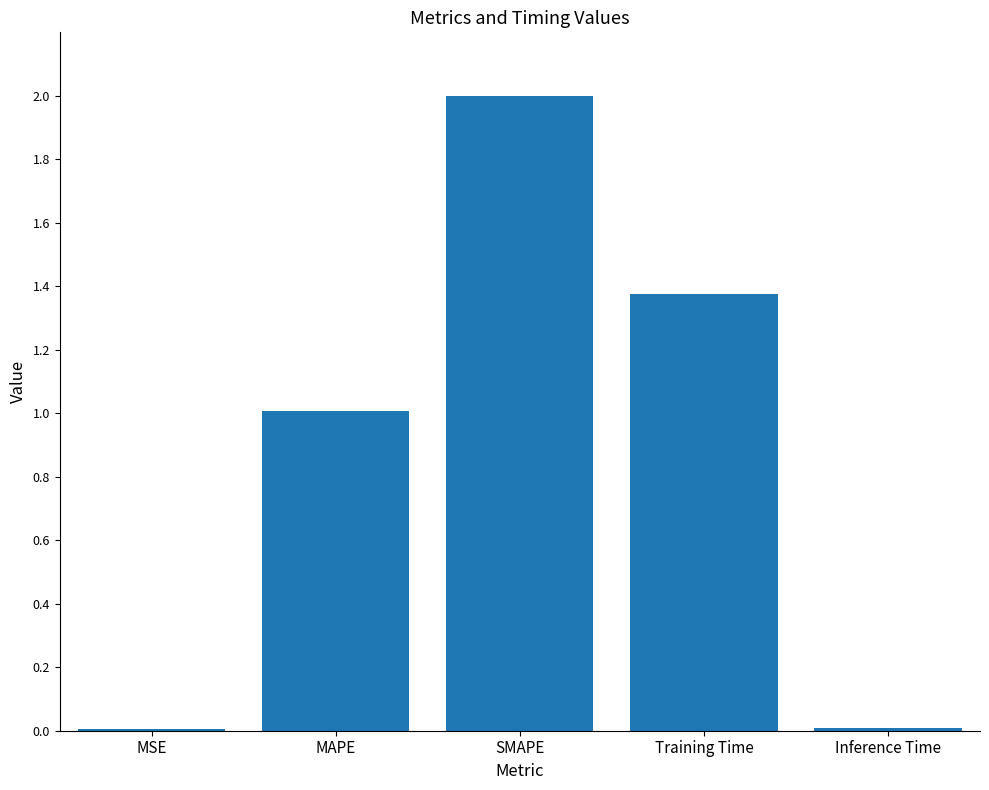

Which has a higher value, SMAPE or MSE?

SMAPE